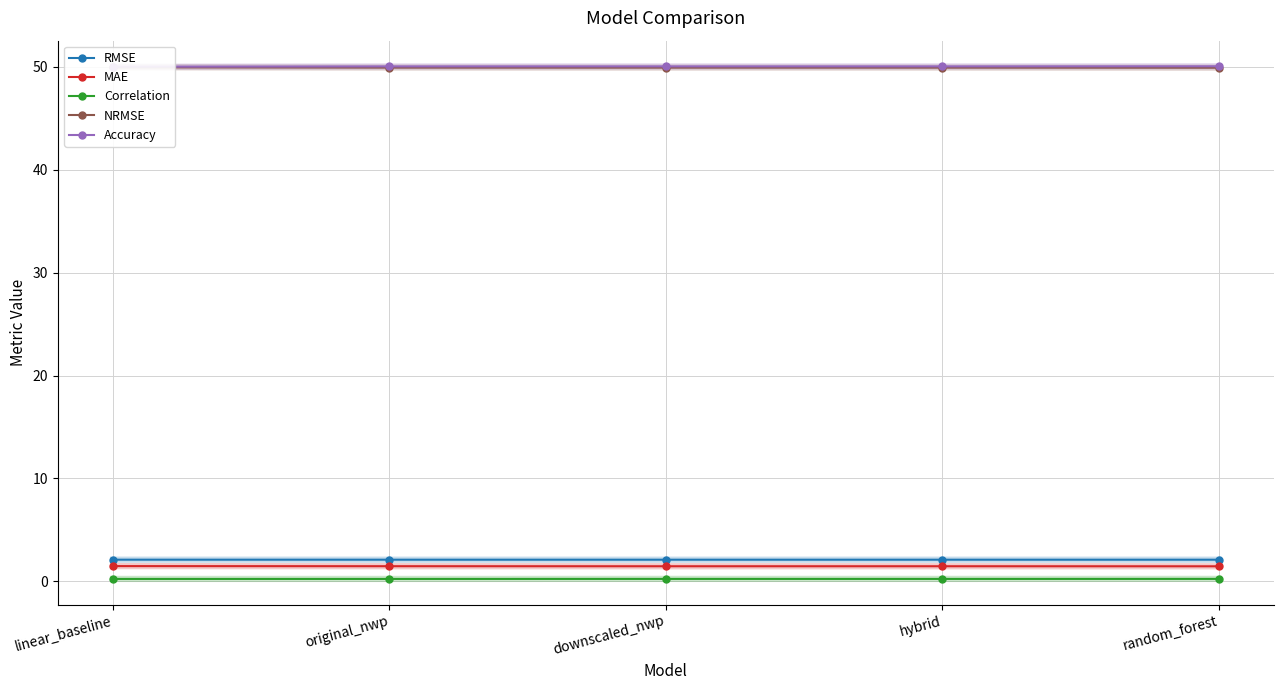

True or false: MAE and Correlation intersect in this chart.

False